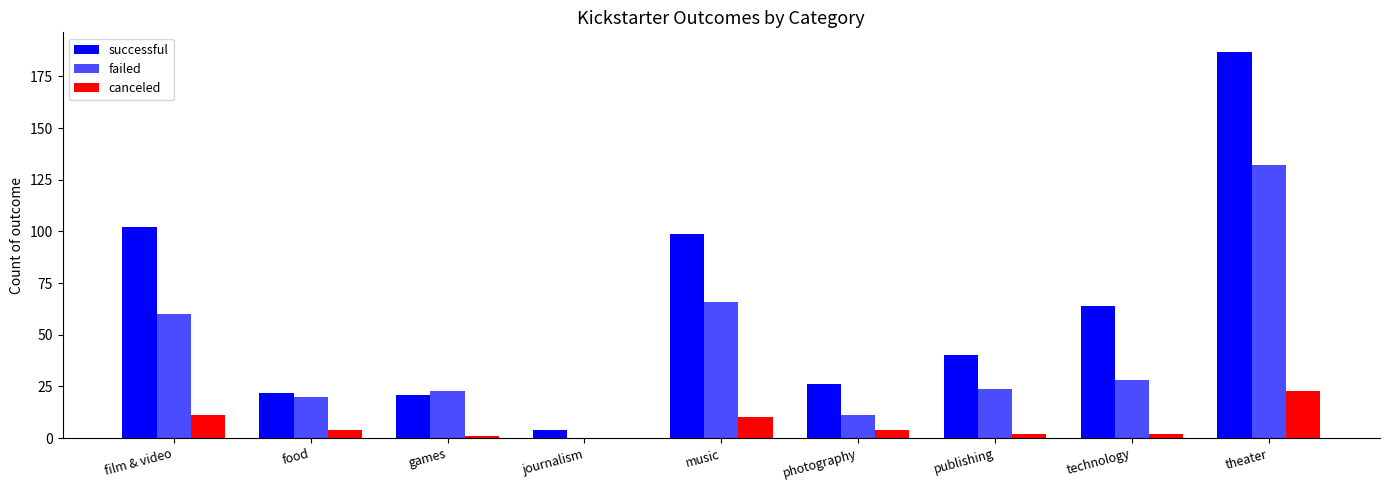

List the series in order of their overall mean, lowest first.

canceled, failed, successful